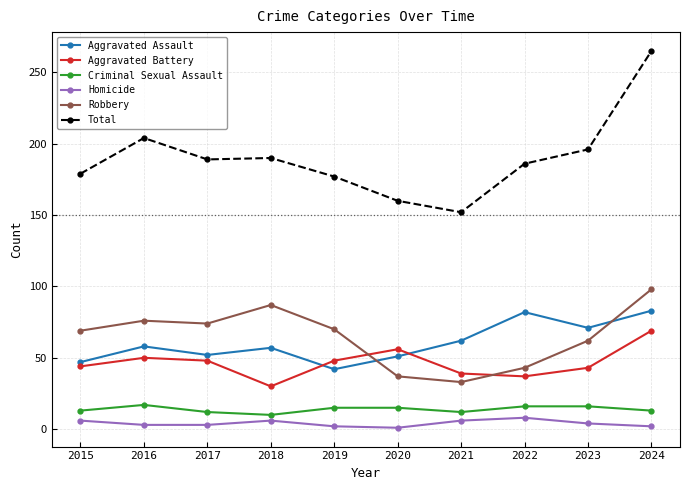

At which category is the sum across all series the highest?

2024